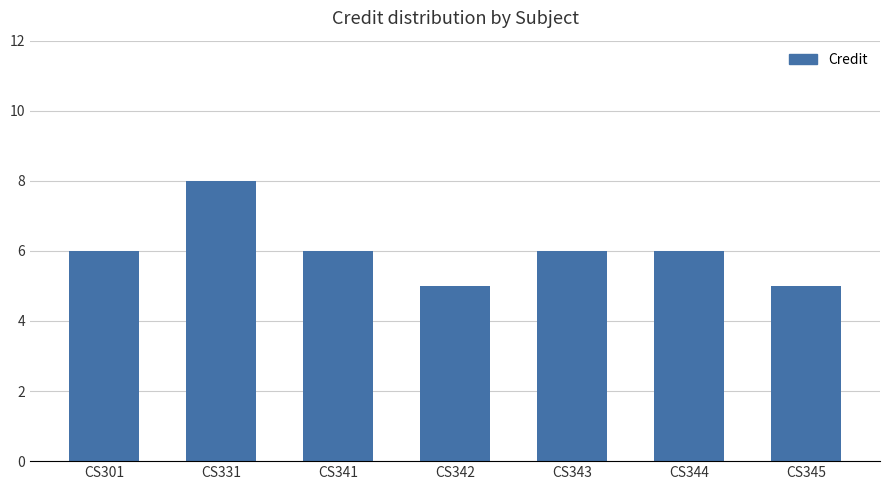

Approximately how many times larger is the value at CS342 compared to CS331?

0.6